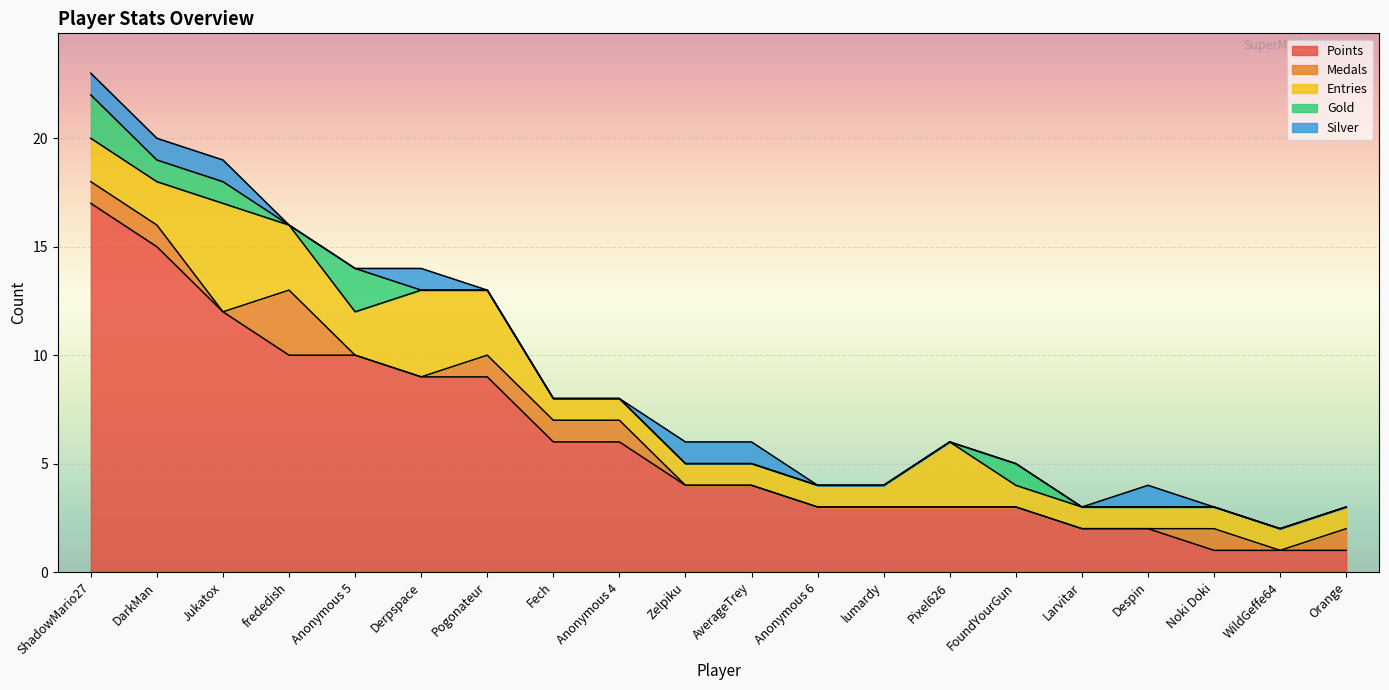

True or false: Entries has a value of 5 at Jukatox.

True